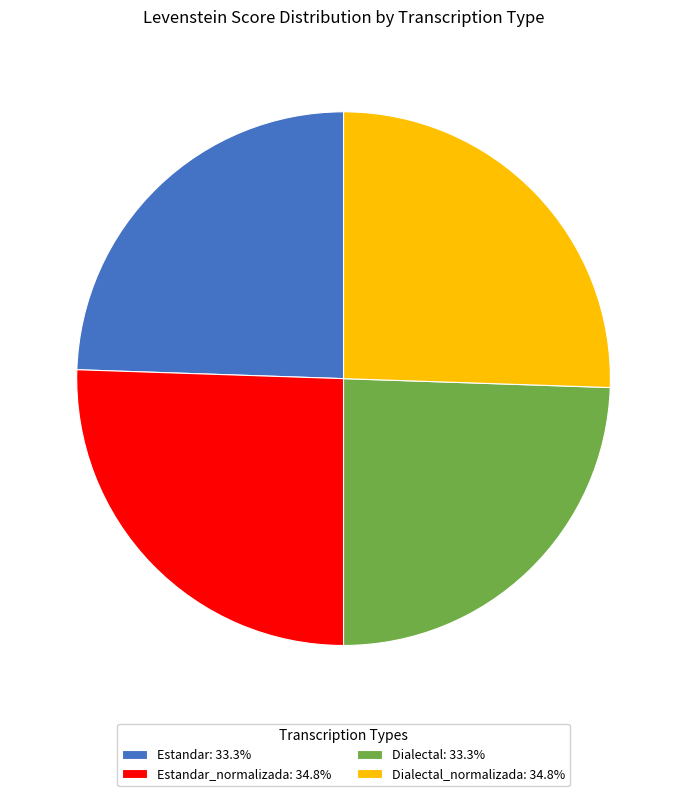

Does Dialectal_normalizada: 34.8% represent more than half of the total?

No